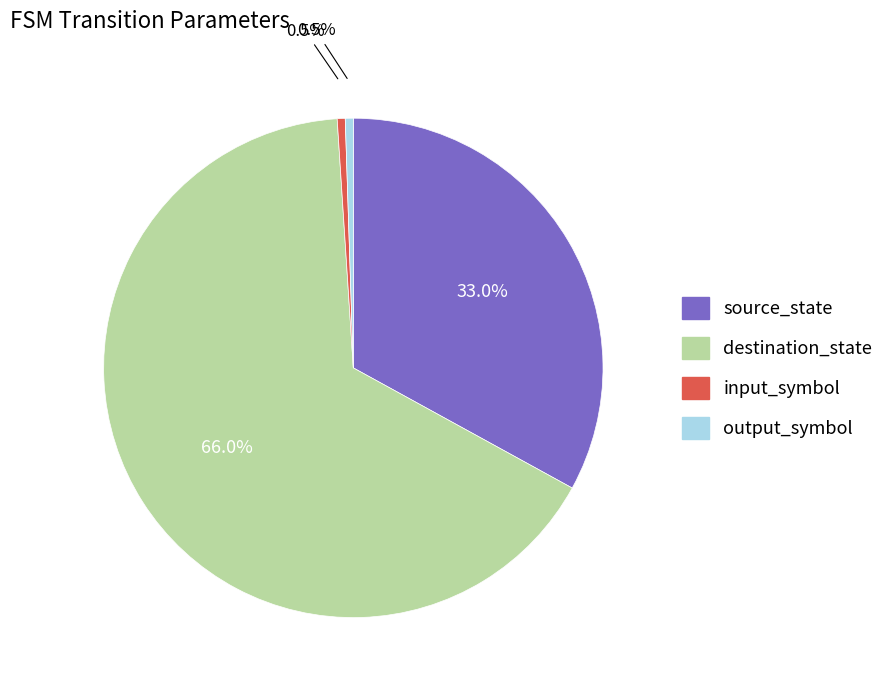

Which slice is the largest?

destination_state